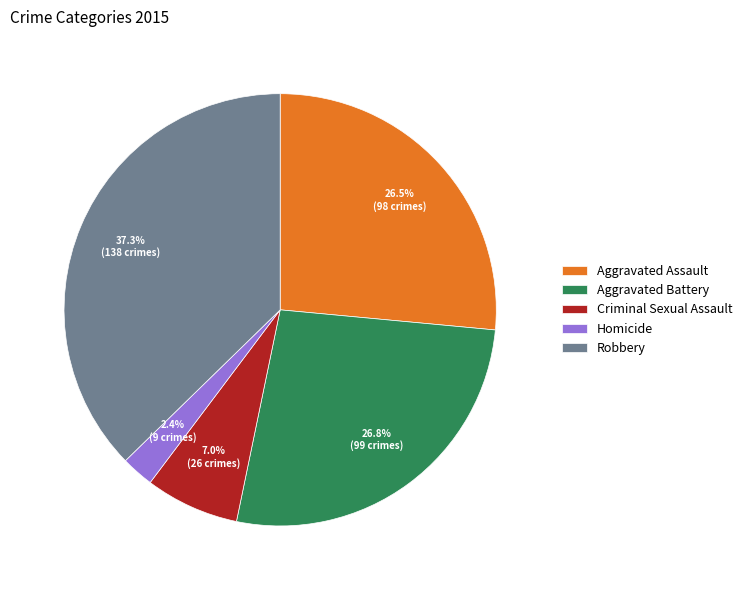

The Aggravated Battery slice represents 27% of the pie. True or false?

True